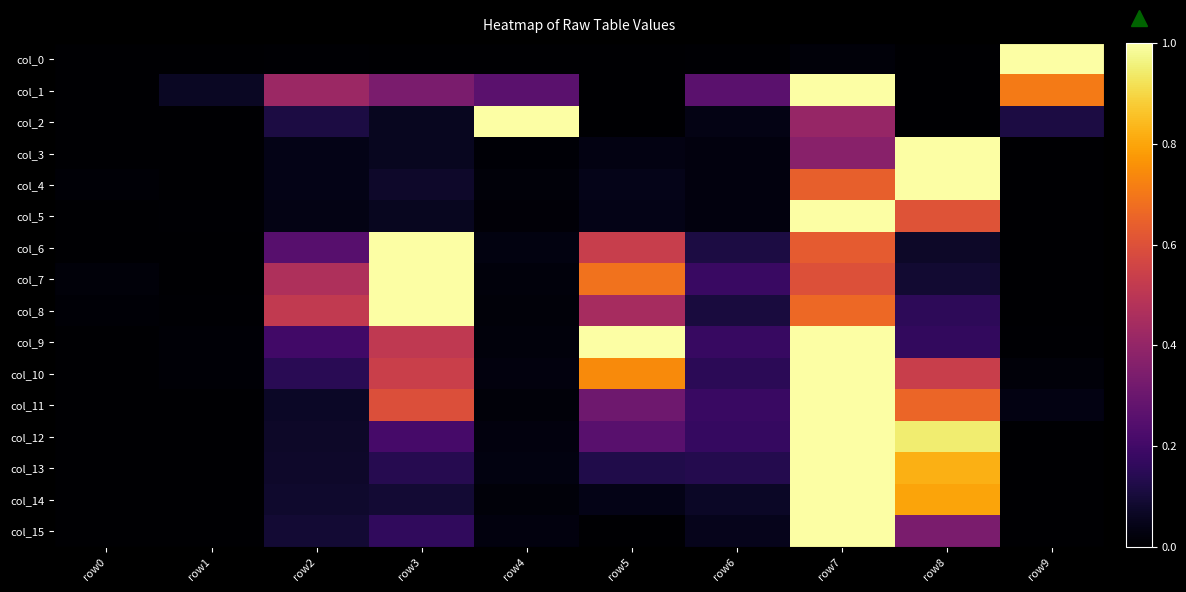

Reading left to right, transcribe all the data shown in this chart.

col_0: row0=0.0	row1=0.0	row2=0.0	row3=0.0	row4=0.0	row5=0.0	row6=0.0	row7=0.0	row8=0.0	row9=1.0
col_1: row0=0.0	row1=0.1	row2=0.4	row3=0.3	row4=0.3	row5=0.0	row6=0.3	row7=1.0	row8=0.0	row9=0.7
col_2: row0=0.0	row1=0.0	row2=0.1	row3=0.1	row4=1.0	row5=0.0	row6=0.0	row7=0.4	row8=0.0	row9=0.1
col_3: row0=0.0	row1=0.0	row2=0.0	row3=0.1	row4=0.0	row5=0.0	row6=0.0	row7=0.4	row8=1.0	row9=0.0
col_4: row0=0.0	row1=0.0	row2=0.0	row3=0.1	row4=0.0	row5=0.0	row6=0.0	row7=0.6	row8=1.0	row9=0.0
col_5: row0=0.0	row1=0.0	row2=0.0	row3=0.1	row4=0.0	row5=0.0	row6=0.0	row7=1.0	row8=0.6	row9=0.0
col_6: row0=0.0	row1=0.0	row2=0.3	row3=1.0	row4=0.0	row5=0.5	row6=0.1	row7=0.6	row8=0.1	row9=0.0
col_7: row0=0.0	row1=0.0	row2=0.5	row3=1.0	row4=0.0	row5=0.7	row6=0.2	row7=0.6	row8=0.1	row9=0.0
col_8: row0=0.0	row1=0.0	row2=0.5	row3=1.0	row4=0.0	row5=0.4	row6=0.1	row7=0.7	row8=0.2	row9=0.0
col_9: row0=0.0	row1=0.0	row2=0.2	row3=0.5	row4=0.0	row5=1.0	row6=0.2	row7=1.0	row8=0.2	row9=0.0
col_10: row0=0.0	row1=0.0	row2=0.1	row3=0.5	row4=0.0	row5=0.7	row6=0.1	row7=1.0	row8=0.5	row9=0.0
col_11: row0=0.0	row1=0.0	row2=0.1	row3=0.6	row4=0.0	row5=0.3	row6=0.2	row7=1.0	row8=0.7	row9=0.0
col_12: row0=0.0	row1=0.0	row2=0.1	row3=0.2	row4=0.0	row5=0.3	row6=0.2	row7=1.0	row8=0.9	row9=0.0
col_13: row0=0.0	row1=0.0	row2=0.1	row3=0.1	row4=0.0	row5=0.1	row6=0.1	row7=1.0	row8=0.8	row9=0.0
col_14: row0=0.0	row1=0.0	row2=0.1	row3=0.1	row4=0.0	row5=0.0	row6=0.1	row7=1.0	row8=0.8	row9=0.0
col_15: row0=0.0	row1=0.0	row2=0.1	row3=0.2	row4=0.0	row5=0.0	row6=0.0	row7=1.0	row8=0.3	row9=0.0